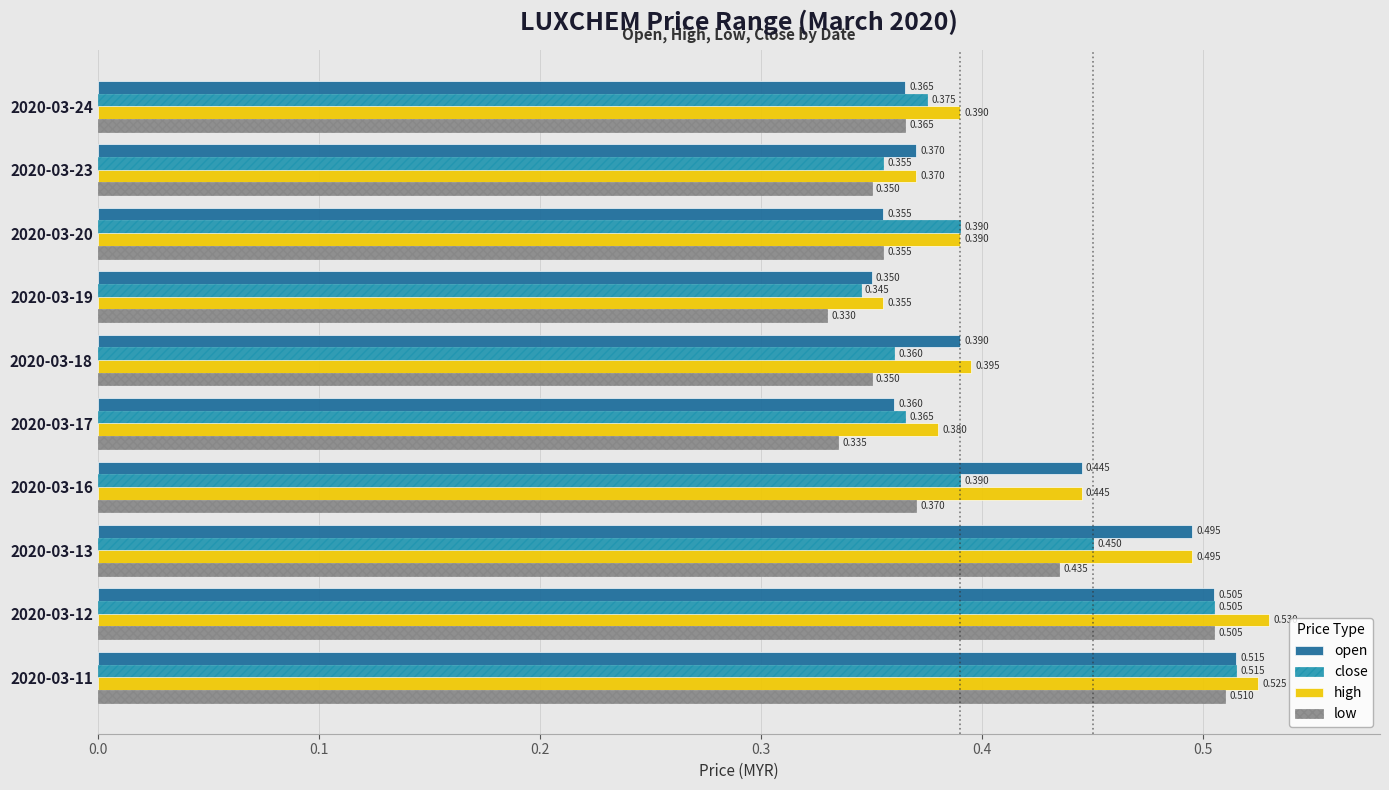

Where is high nearest to the value 0?

2020-03-19